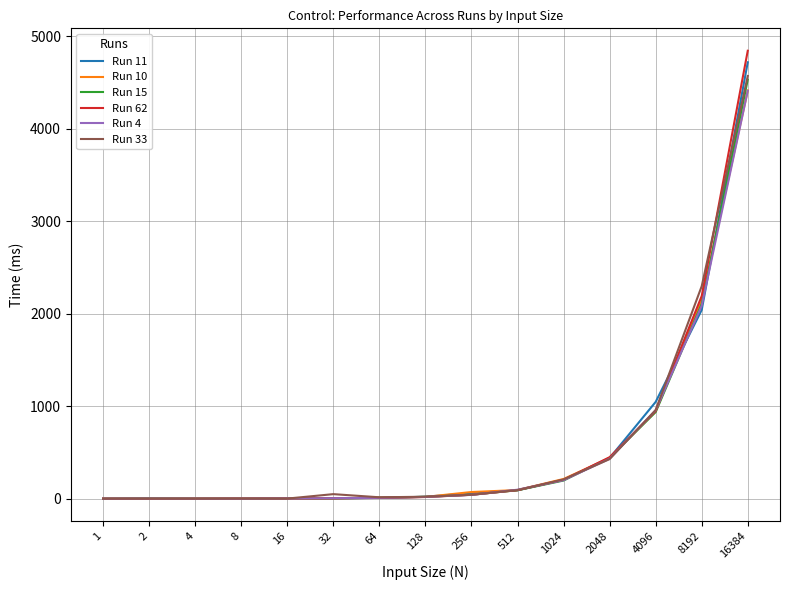

At which category is the sum across all series the highest?

16384